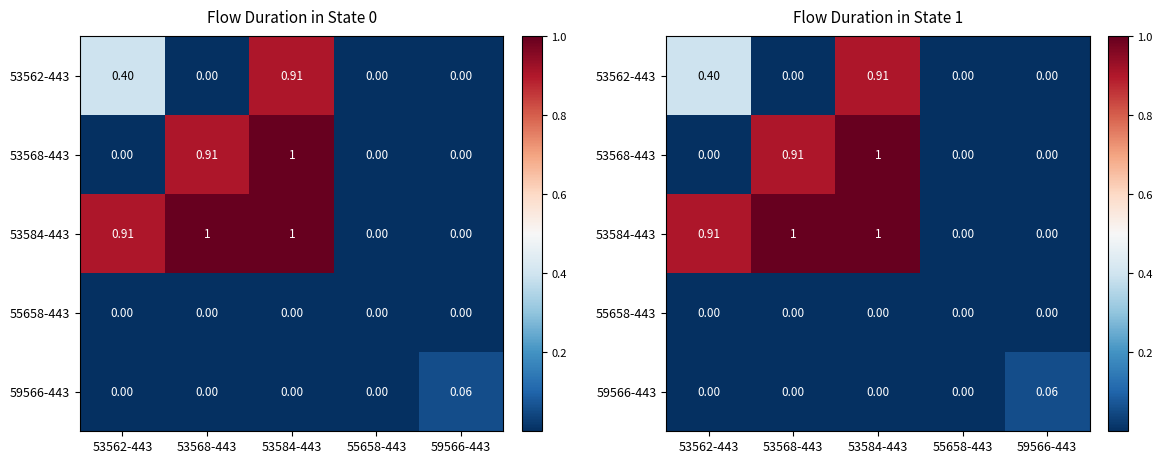

Which series has the largest total across all categories?

53584-443